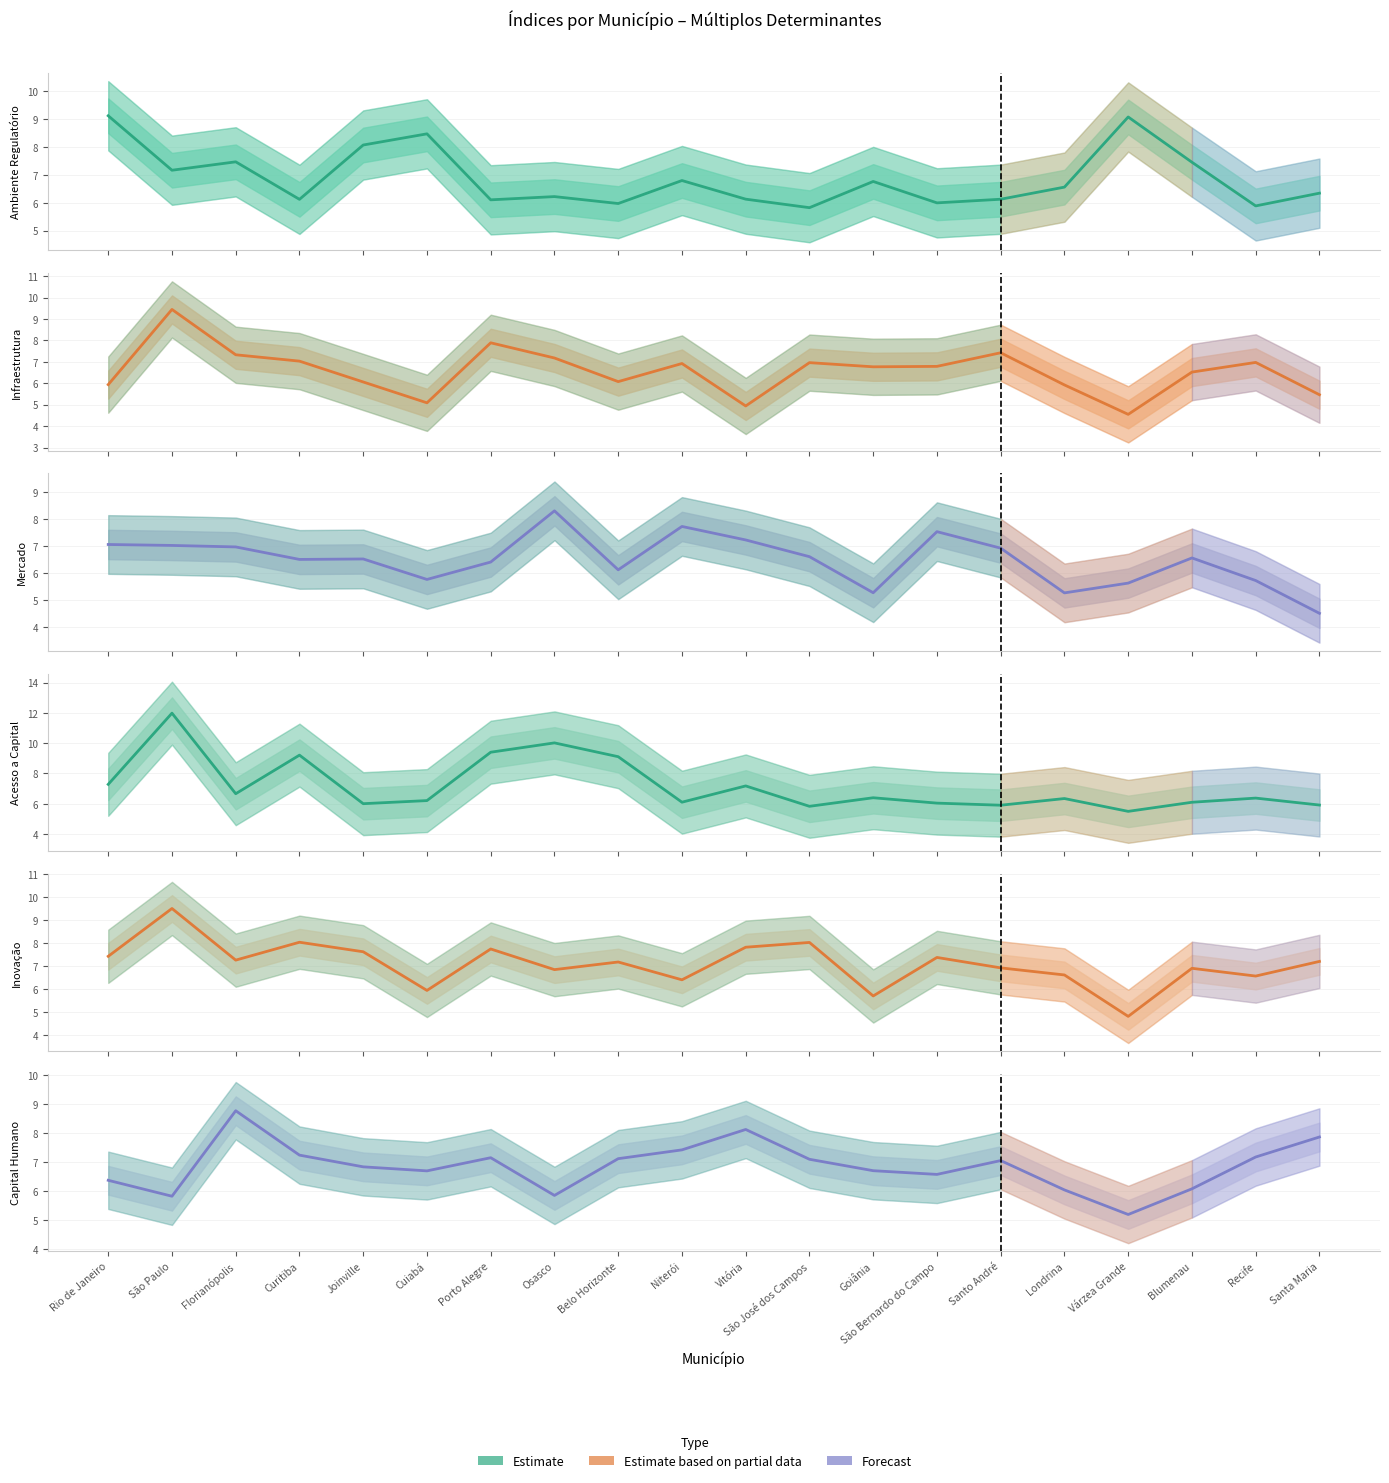

What is the average value of the Infraestrutura series?

6.6